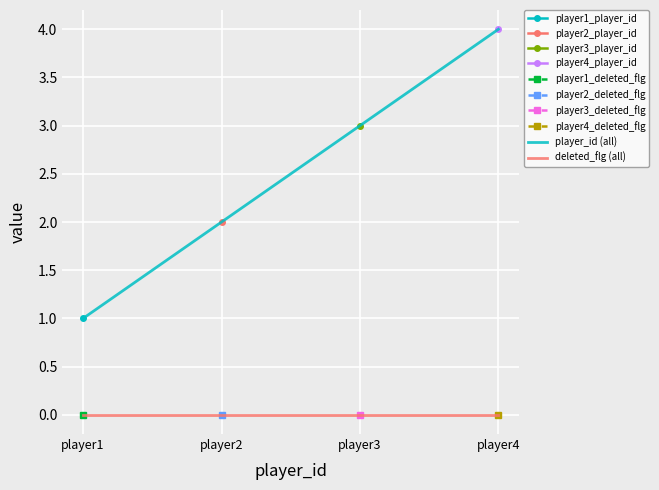

Reading left to right, what are all the values shown in this chart?

player_id (all): 1	2	3	4
deleted_flg (all): 0	0	0	0